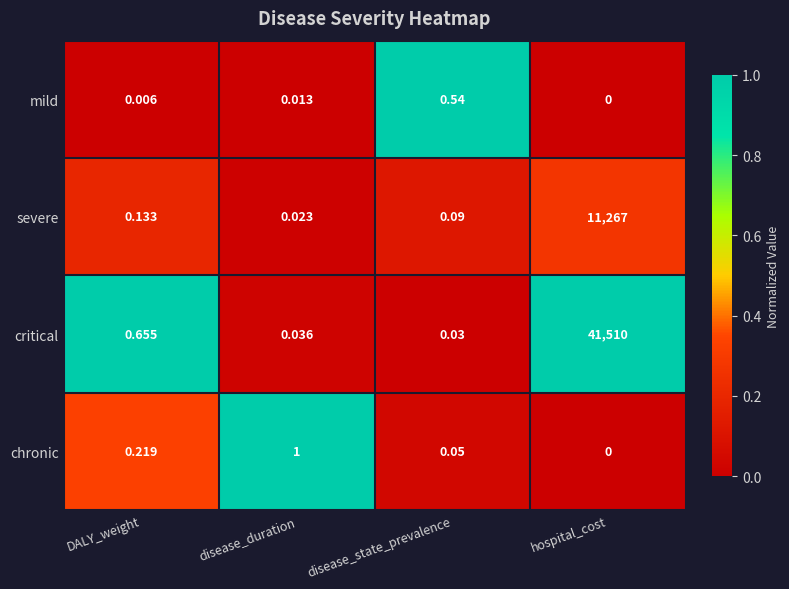

At which label is mild closest to 0?

hospital_cost